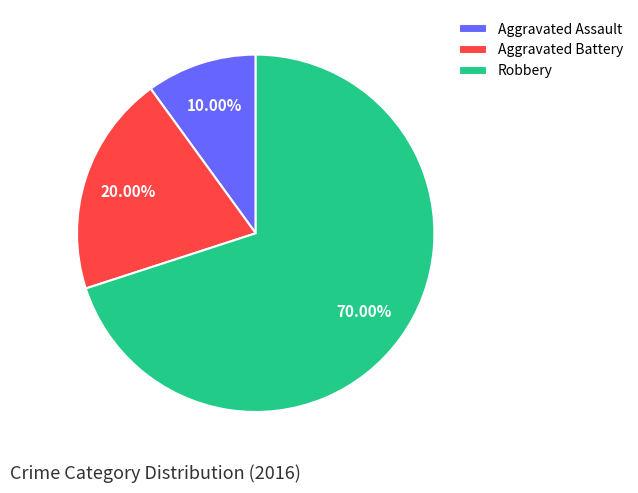

To the nearest percent, what is the difference between the Robbery and Aggravated Battery slice percentages?

50%